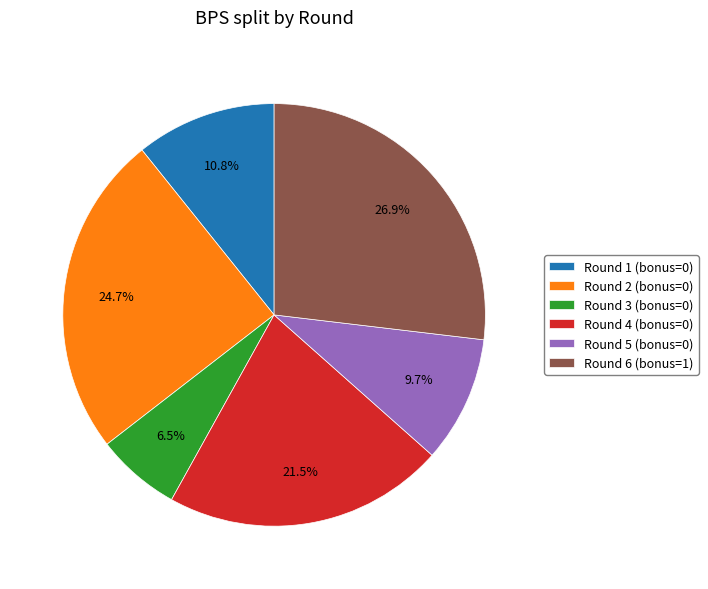

What percentage is the Round 1 (bonus=0) slice, to the nearest percent?

11%